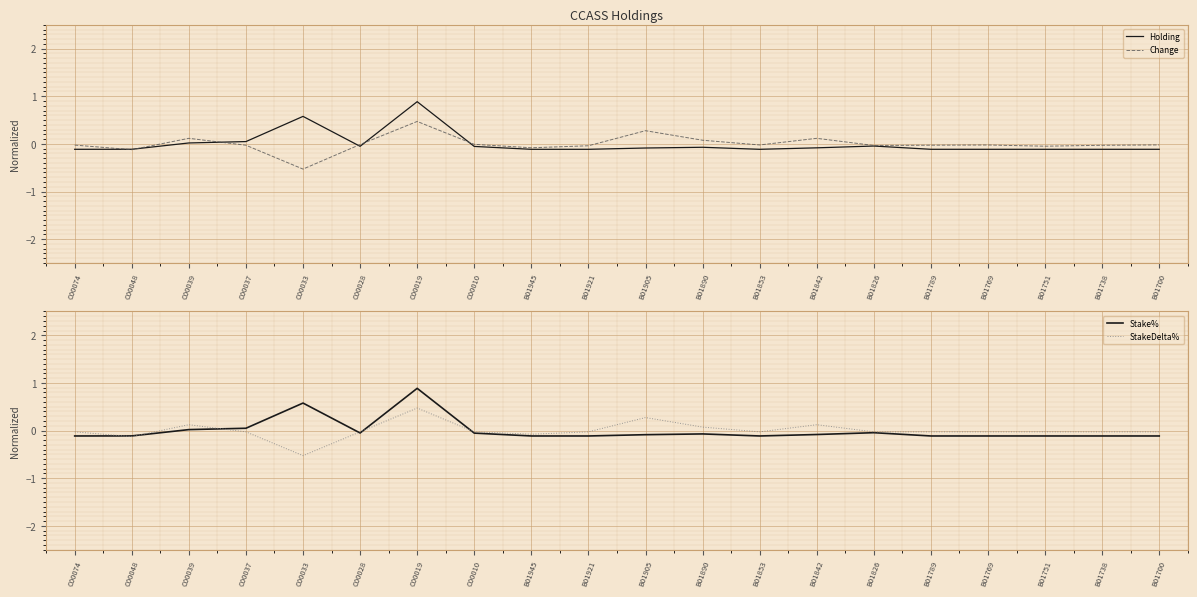

Where does the StakeDelta% series first go above 0?

C00039